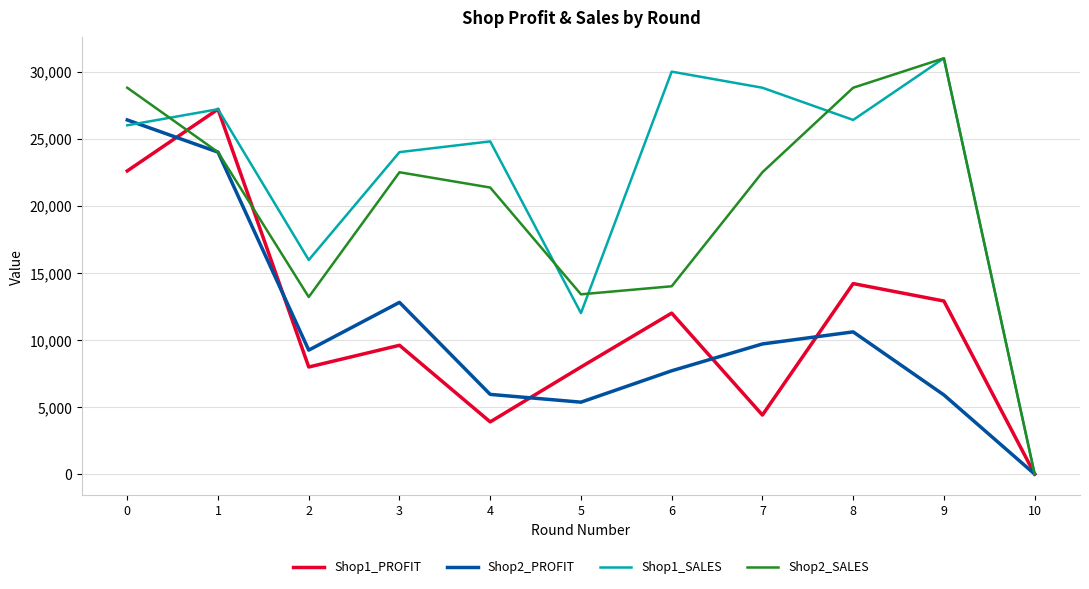

Is the value of Shop1_SALES at 10 greater than the value of Shop1_PROFIT at 0?

No